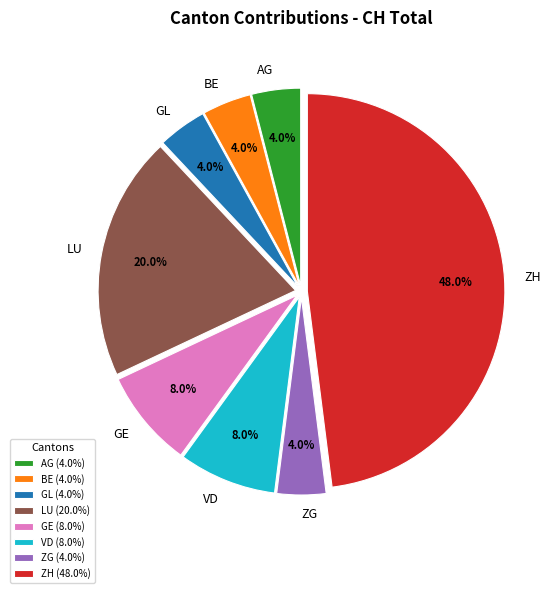

Combined, what portion of the pie is AG and ZG?

8.0%